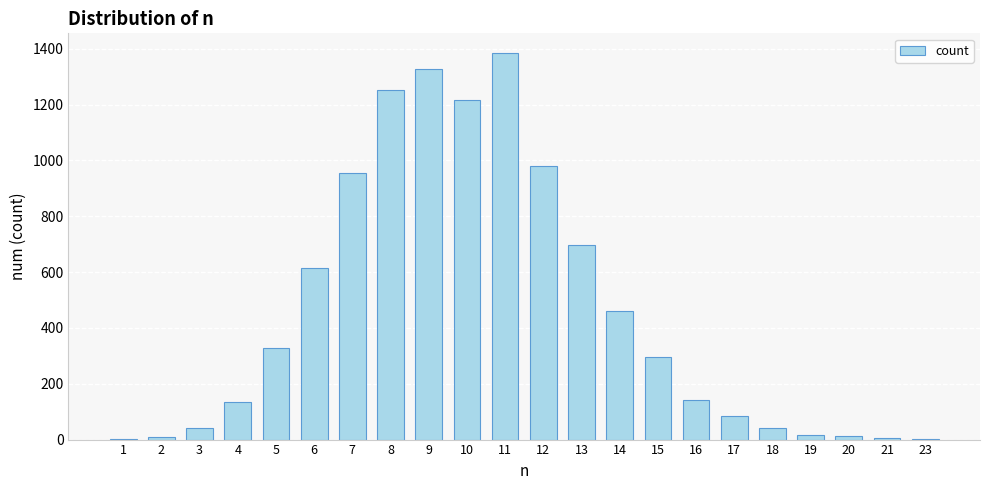

Is it true that the value at 9 is 1327?

True